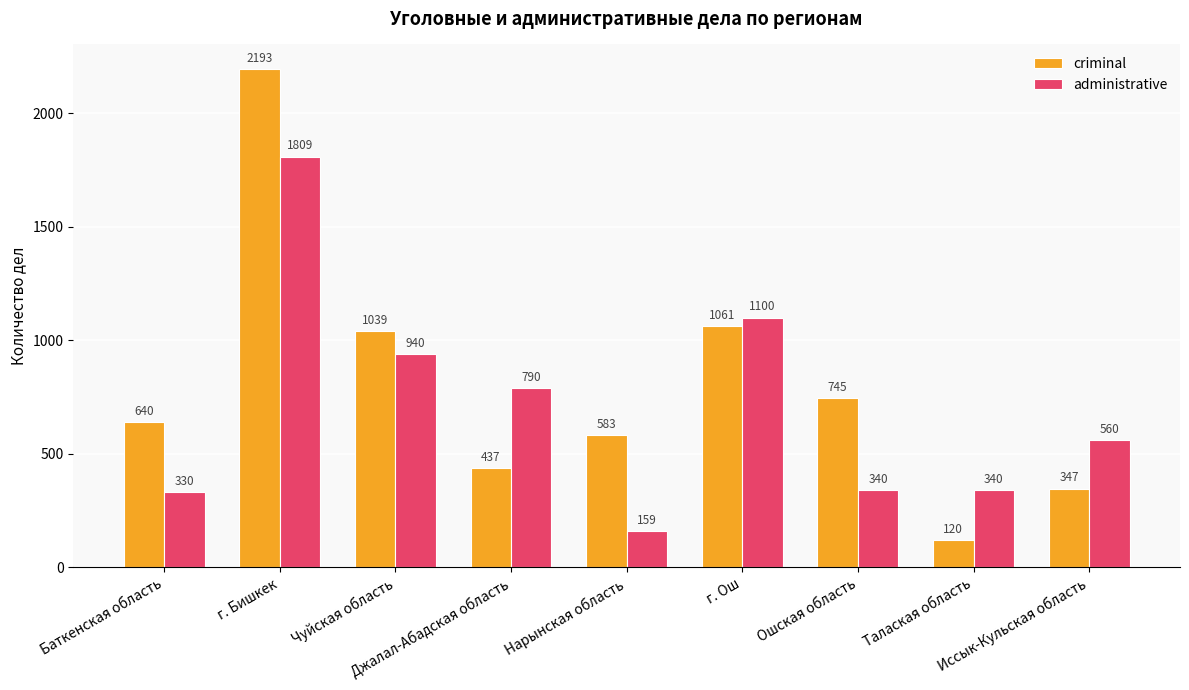

Rank the categories by criminal value from lowest to highest.

Талаская область, Иссык-Кульская область, Джалал-Абадская область, Нарынская область, Баткенская область, Ошская область, Чуйская область, г. Ош, г. Бишкек